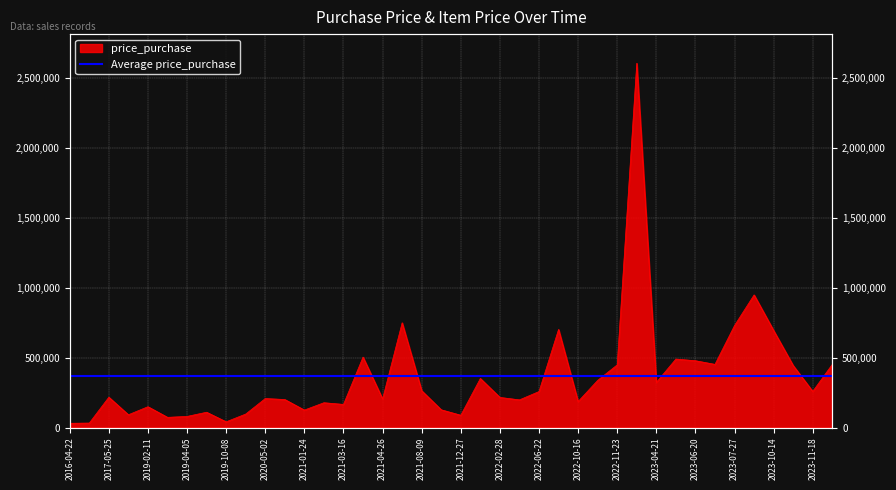

True or false: there are more than 1 points higher than both neighbors.

True